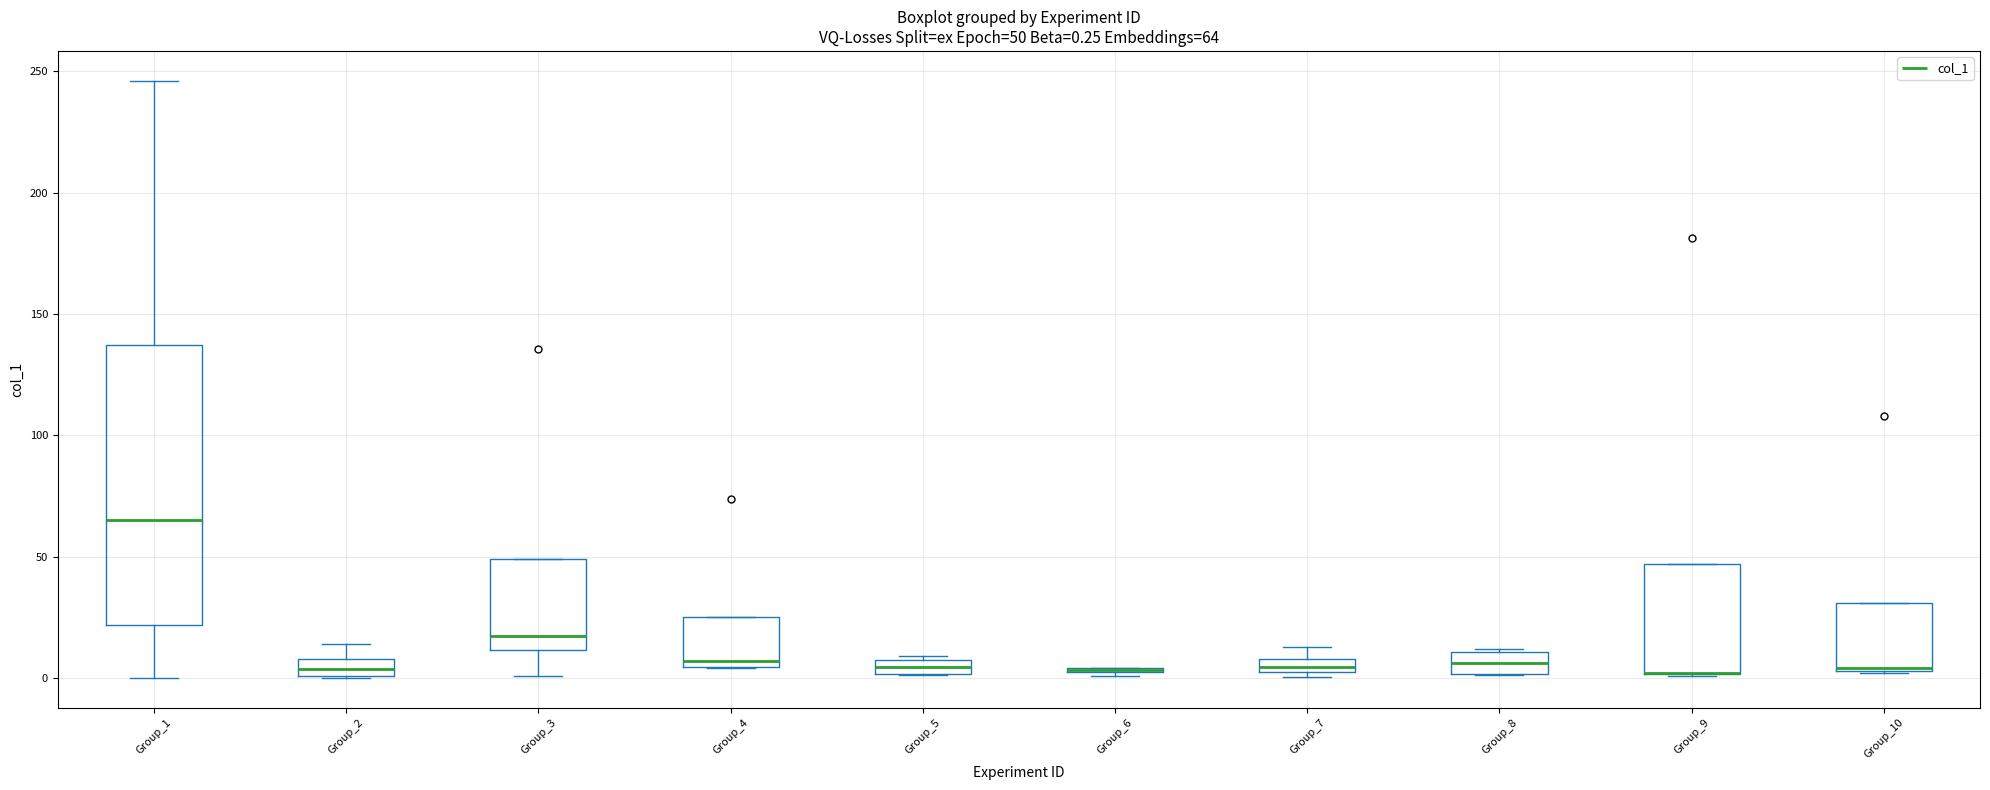

Which box is the tallest, from its lower edge to its upper edge?

Group_1